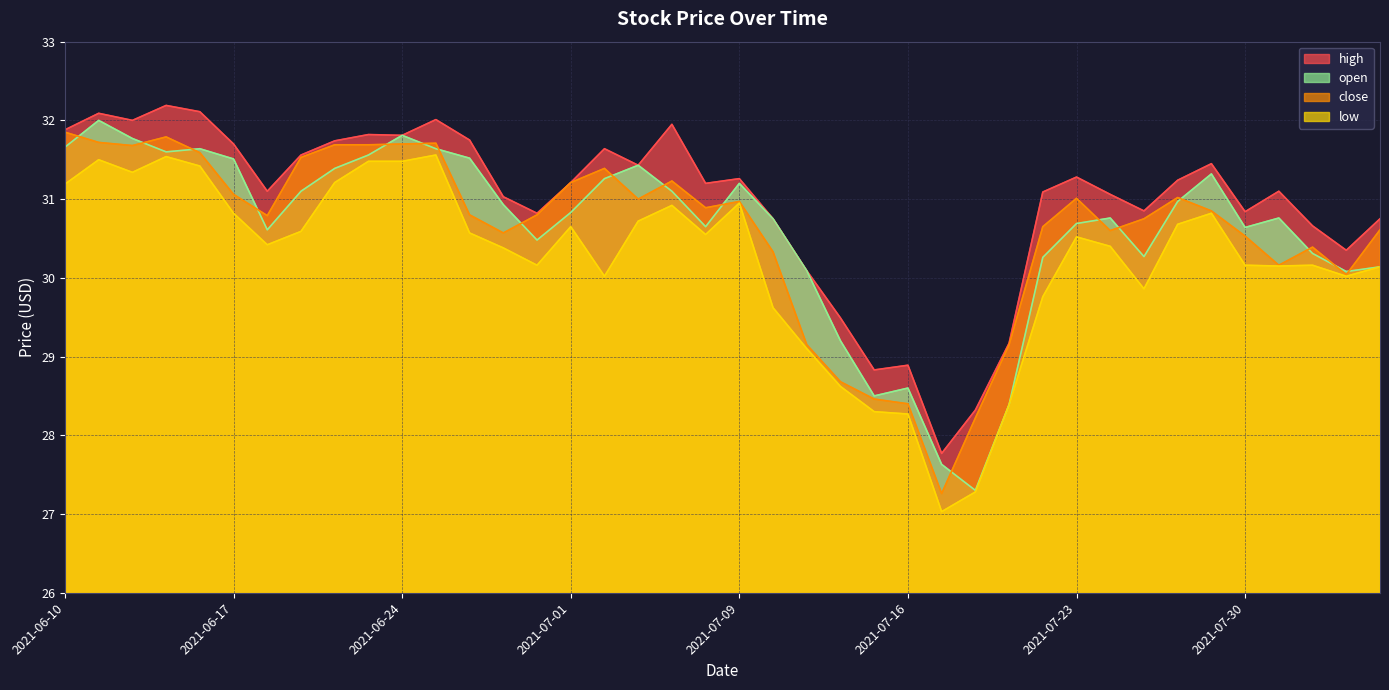

True or false: high and open intersect in this chart.

False